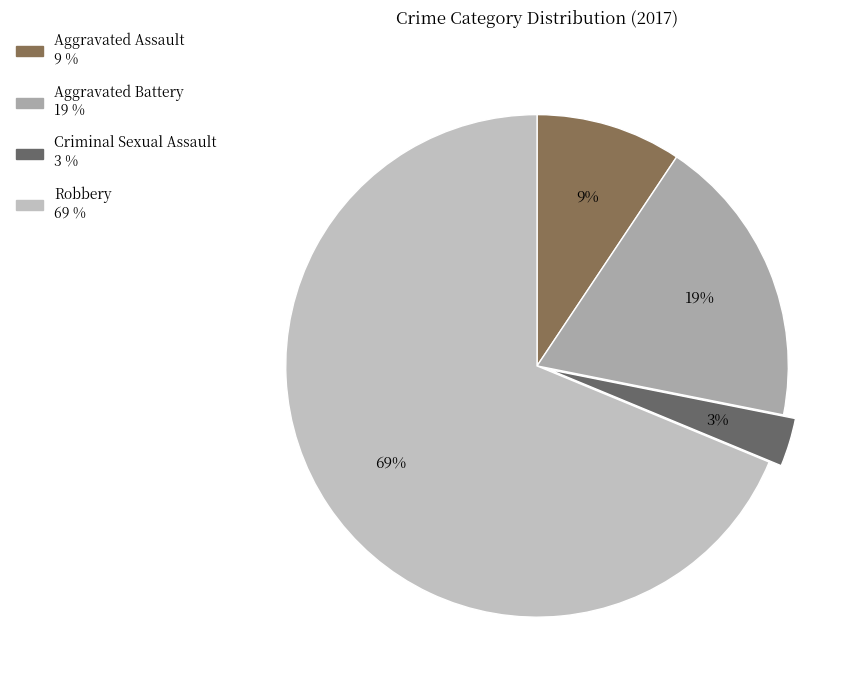

How many segments does this pie chart have?

4